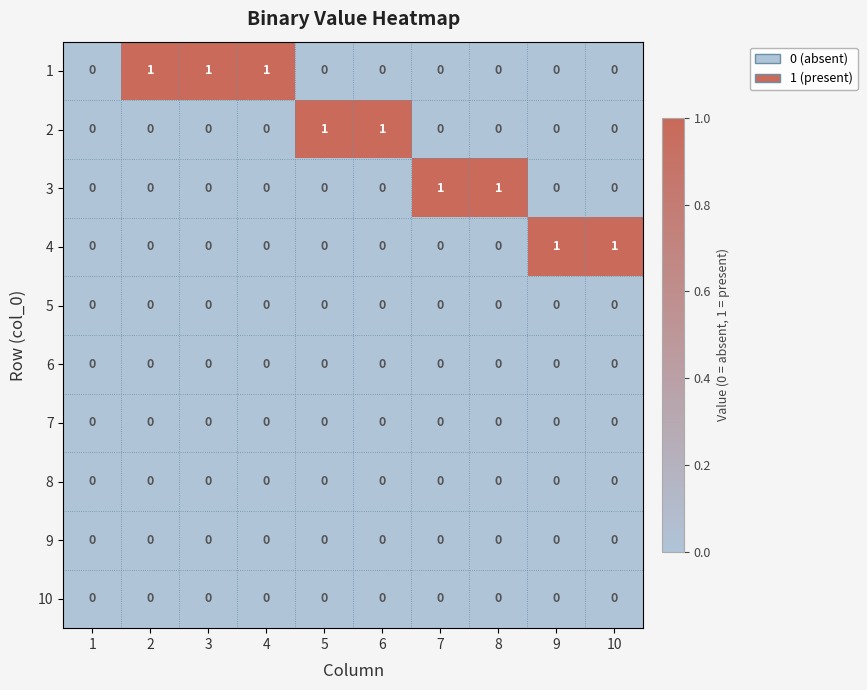

How many distinct data groups are displayed?

10